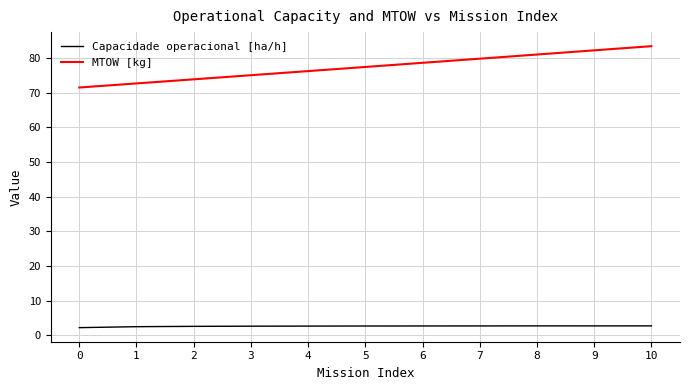

What is the total value across all series at 1?

75.2